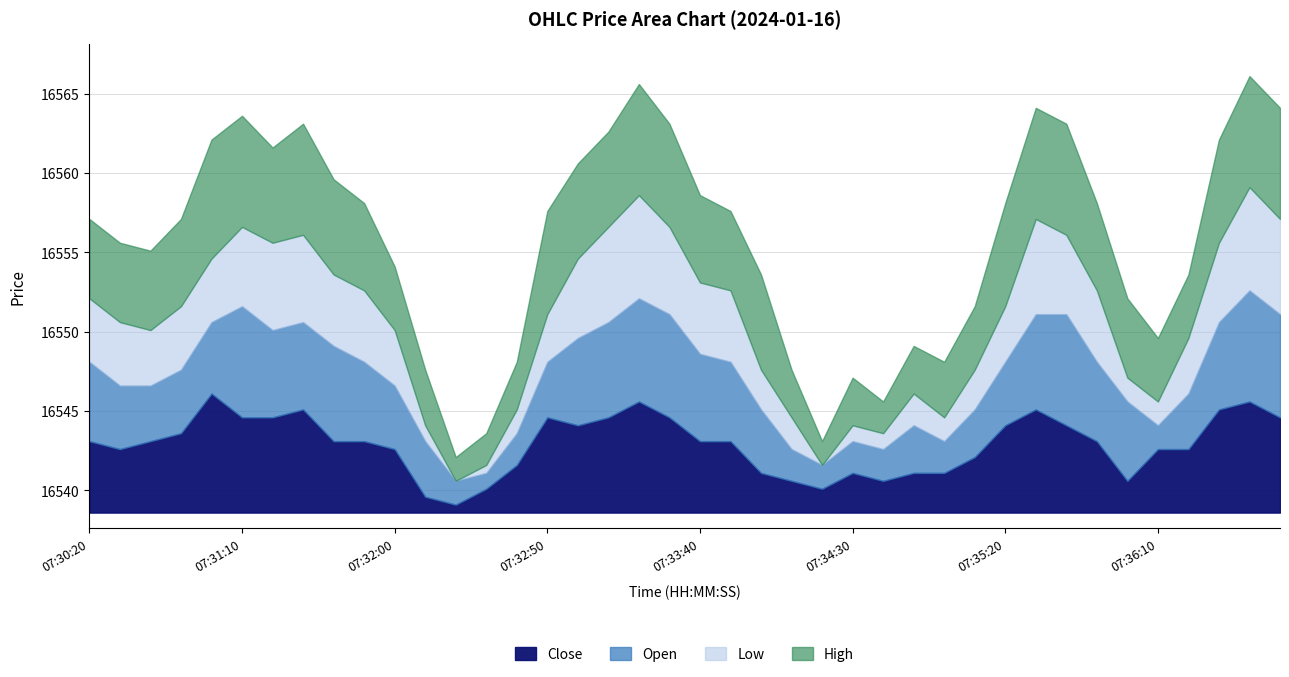

What is the highest value of the Close series?

7.5